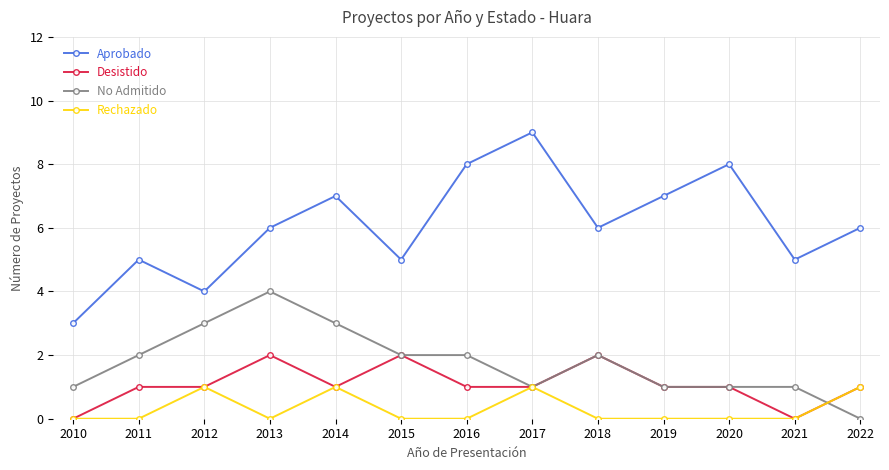

What is the highest value of the Aprobado series?

9